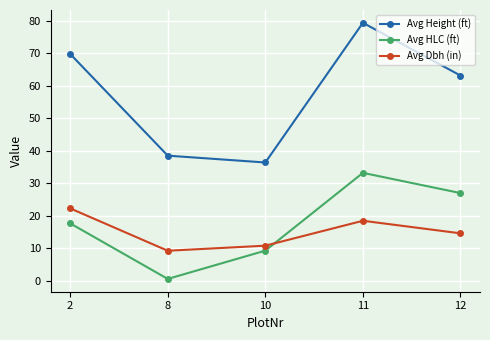

What is the sum of all Avg Height (ft) values?

287.1